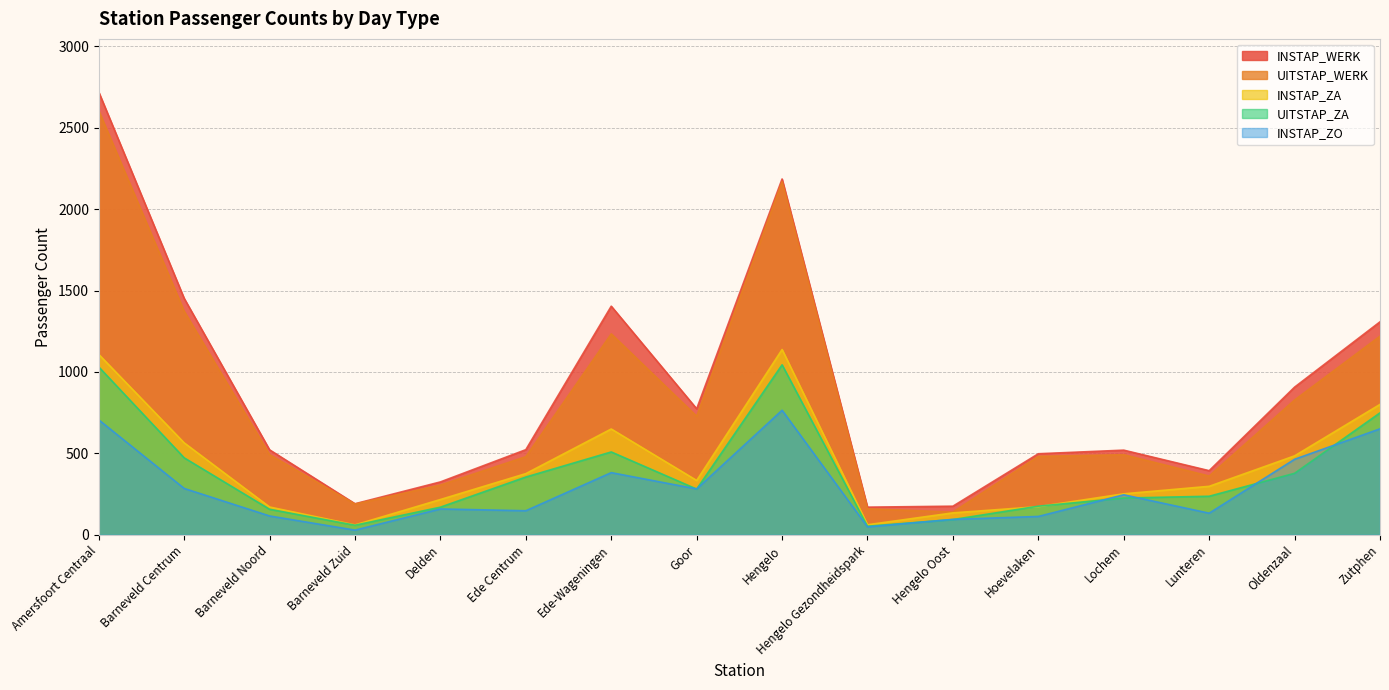

The value of UITSTAP_ZA at Barneveld Centrum is 744. True or false?

False